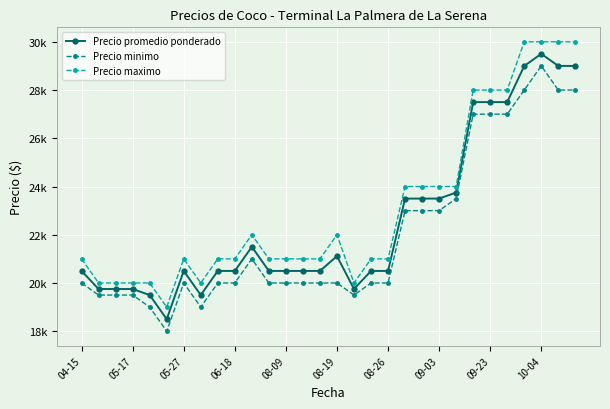

True or false: Precio promedio ponderado has more than 2 points higher than both neighbors.

True